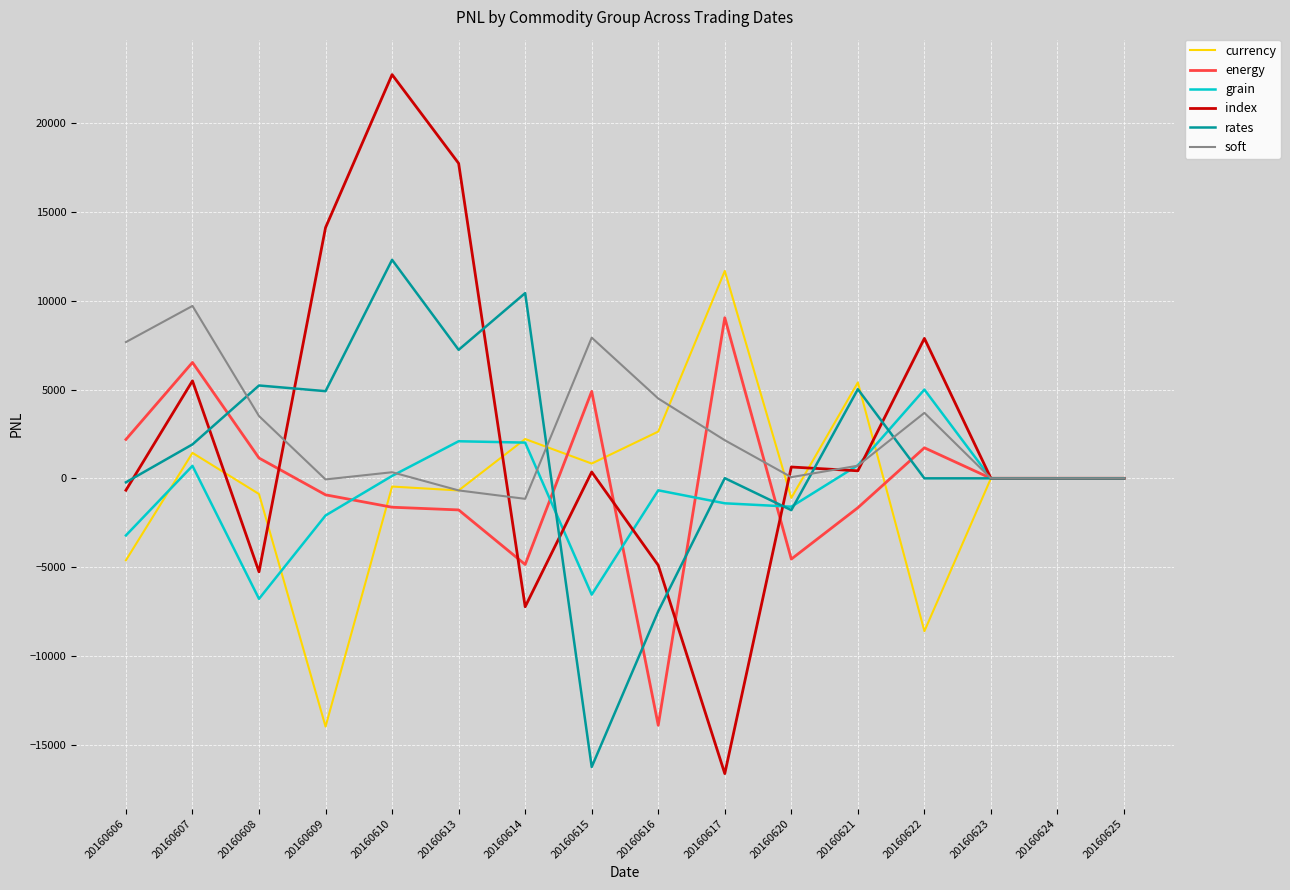

What is the difference between the maximum and minimum values in the currency series?

25662.2